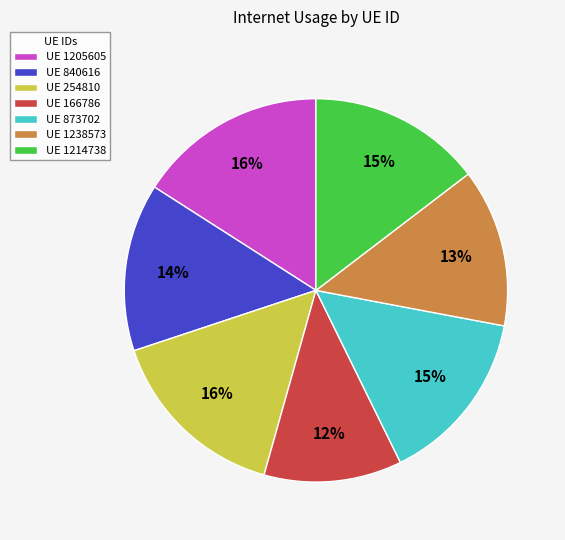

Is there a majority slice in this chart?

No